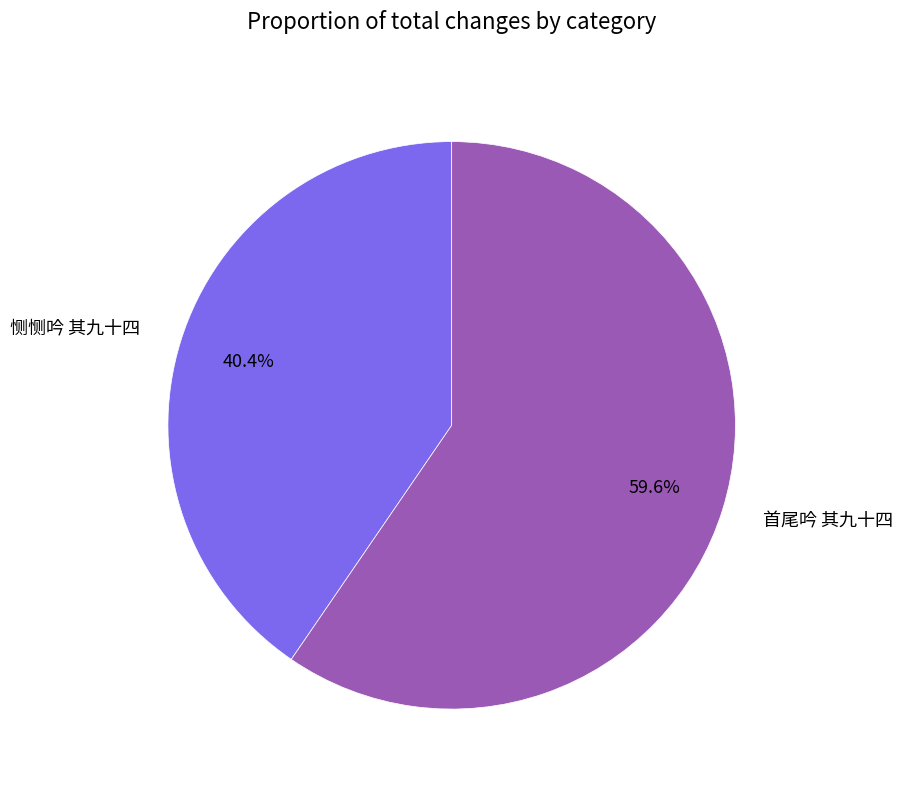

Between 恻恻吟 其九十四 and 首尾吟 其九十四, which is larger?

首尾吟 其九十四